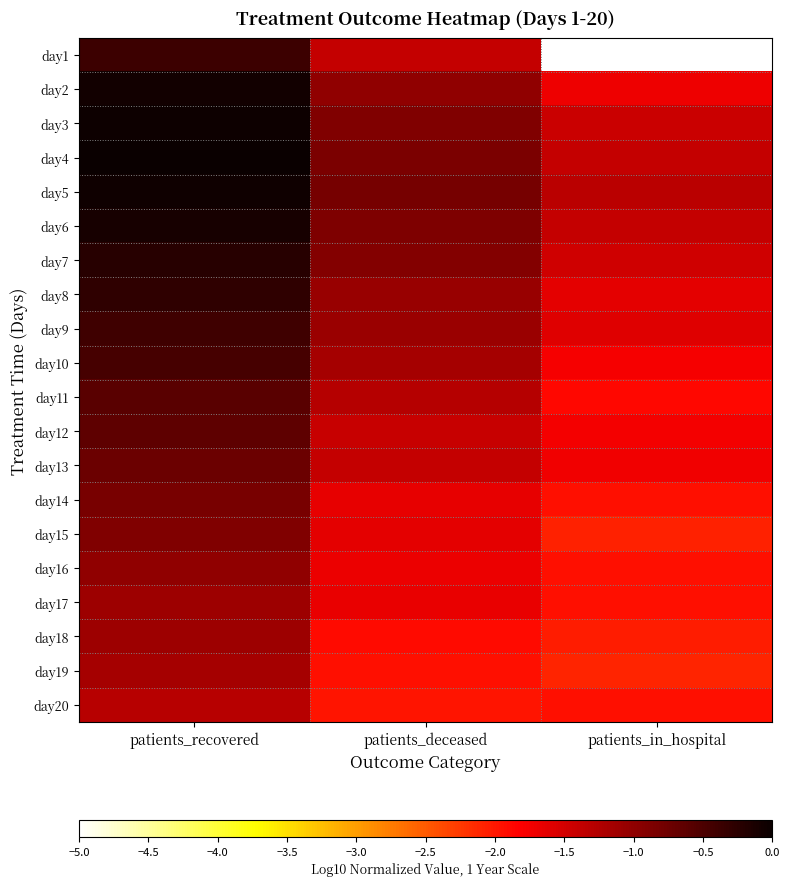

Which has a higher value, patients_deceased or patients_recovered?

patients_recovered